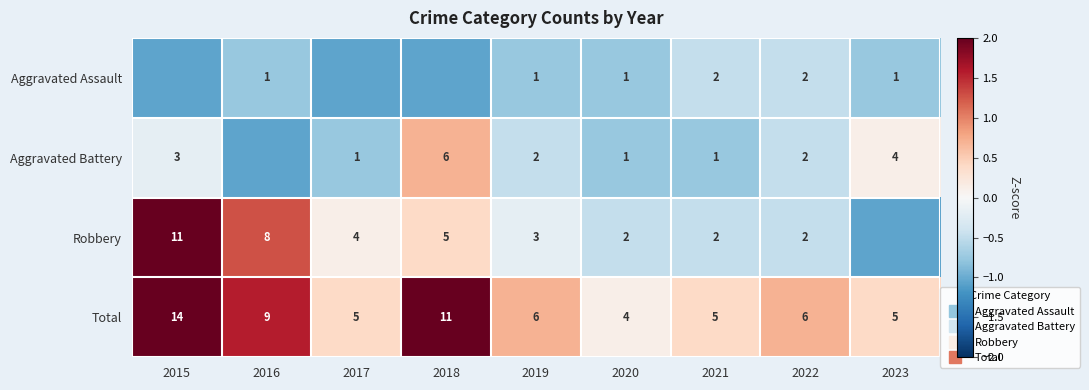

Rank the series by their average value, from highest to lowest.

Total, Robbery, Aggravated Battery, Aggravated Assault